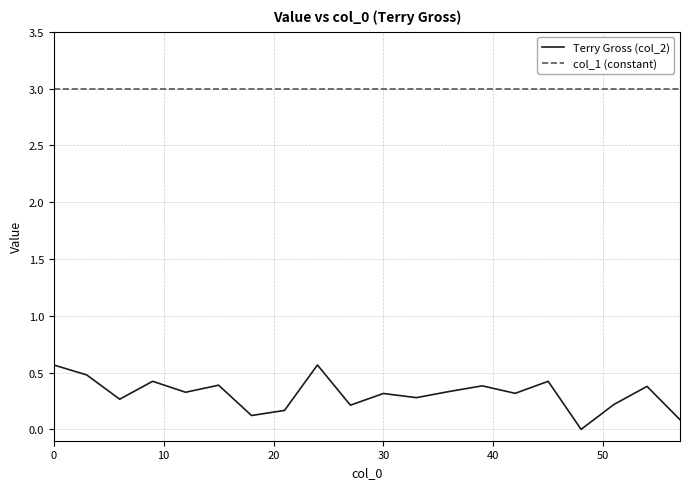

Which series has the largest total across all categories?

col_1 (constant)